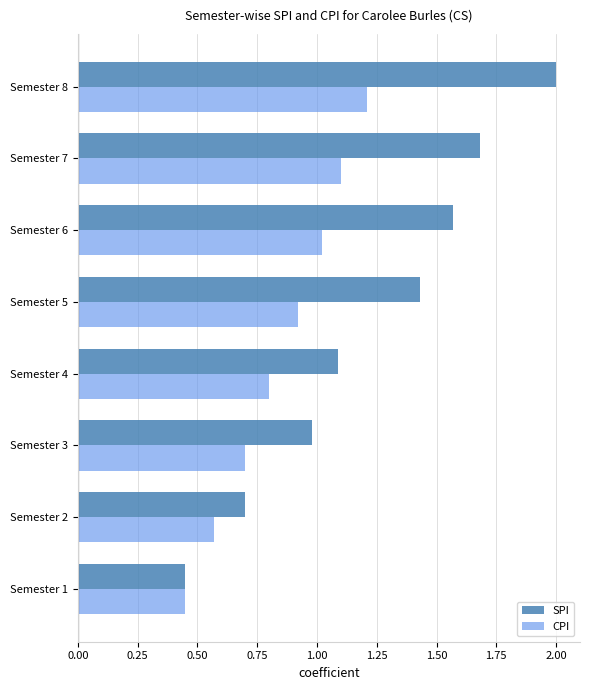

Which category has the highest value in the CPI series?

Semester 8